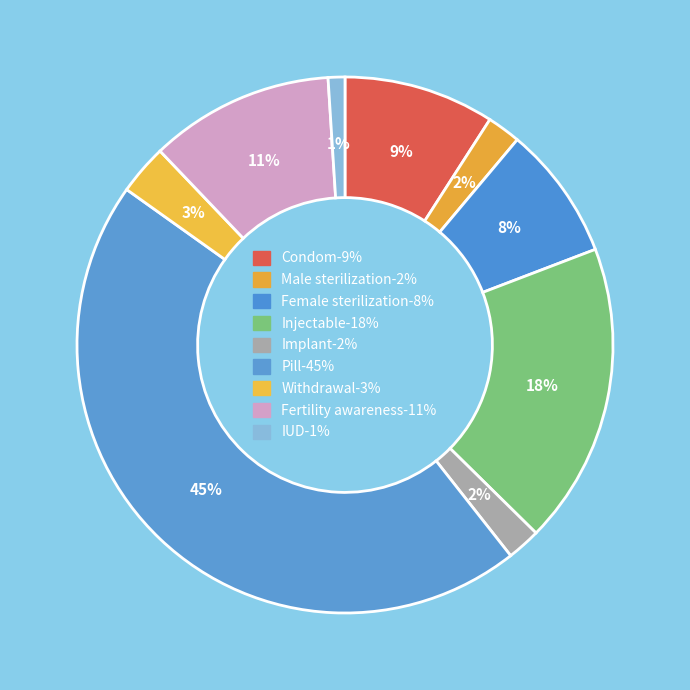

Which category has the smallest portion of the pie?

IUD